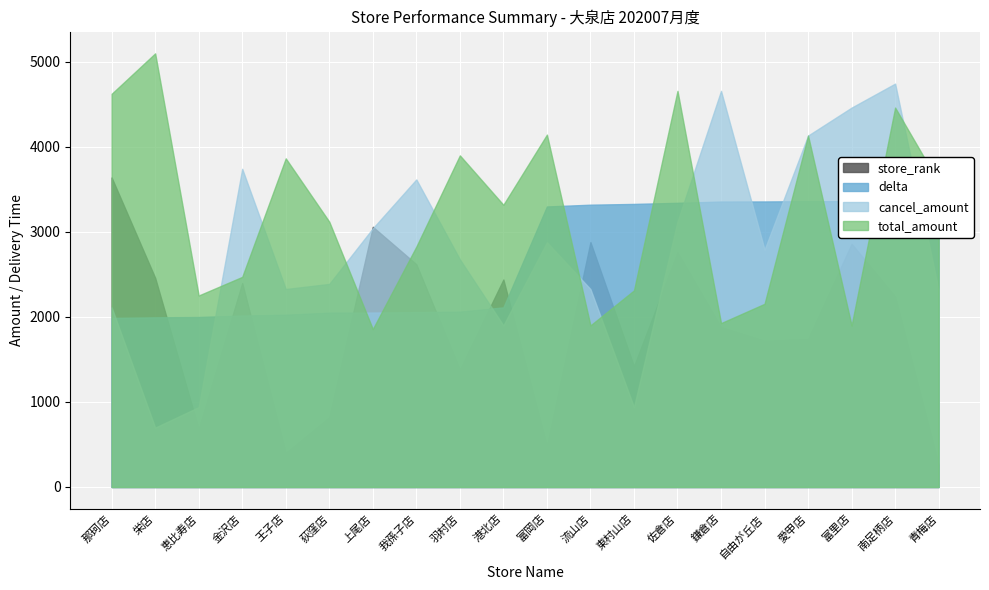

What is the difference between the highest and lowest values at 我孫子店?

3596.4